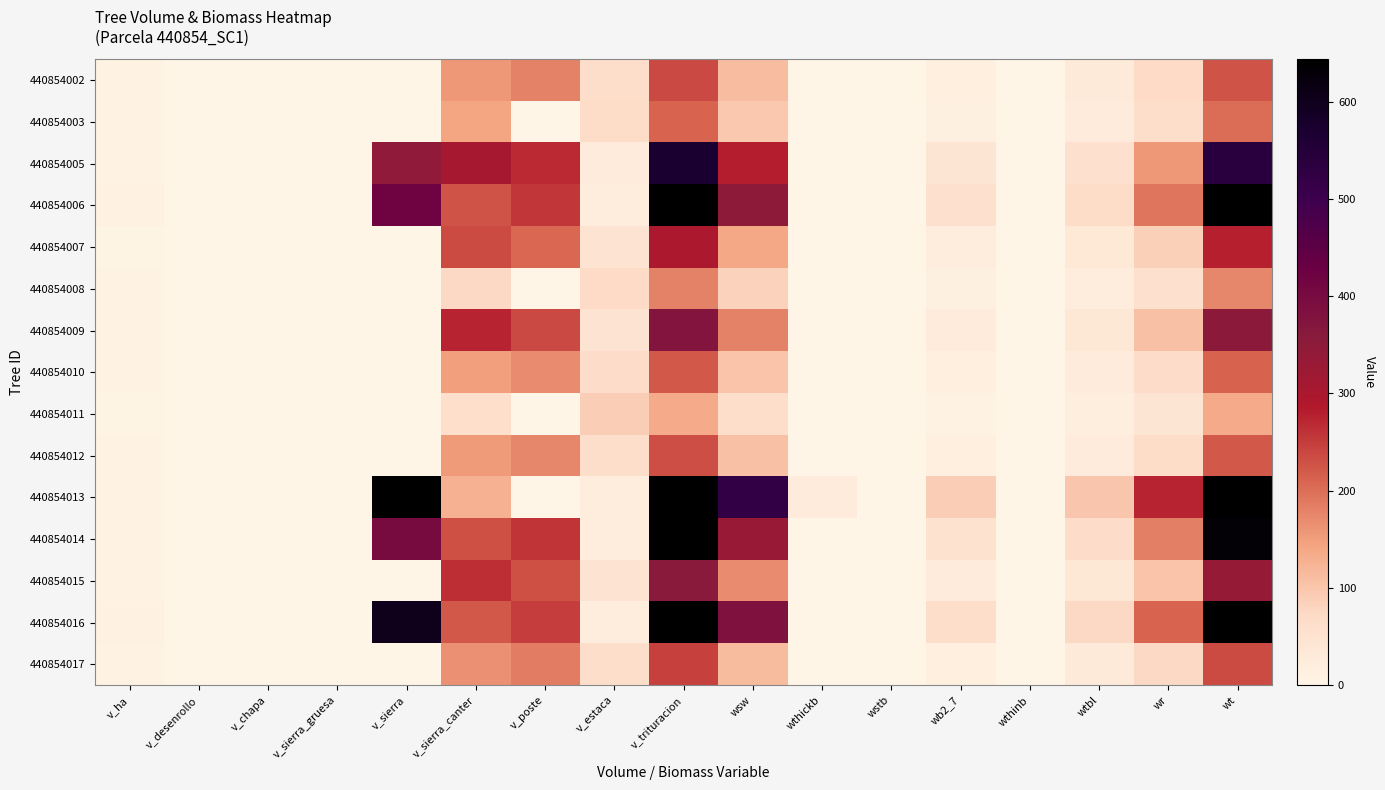

Which series has the largest total across all categories?

440854013